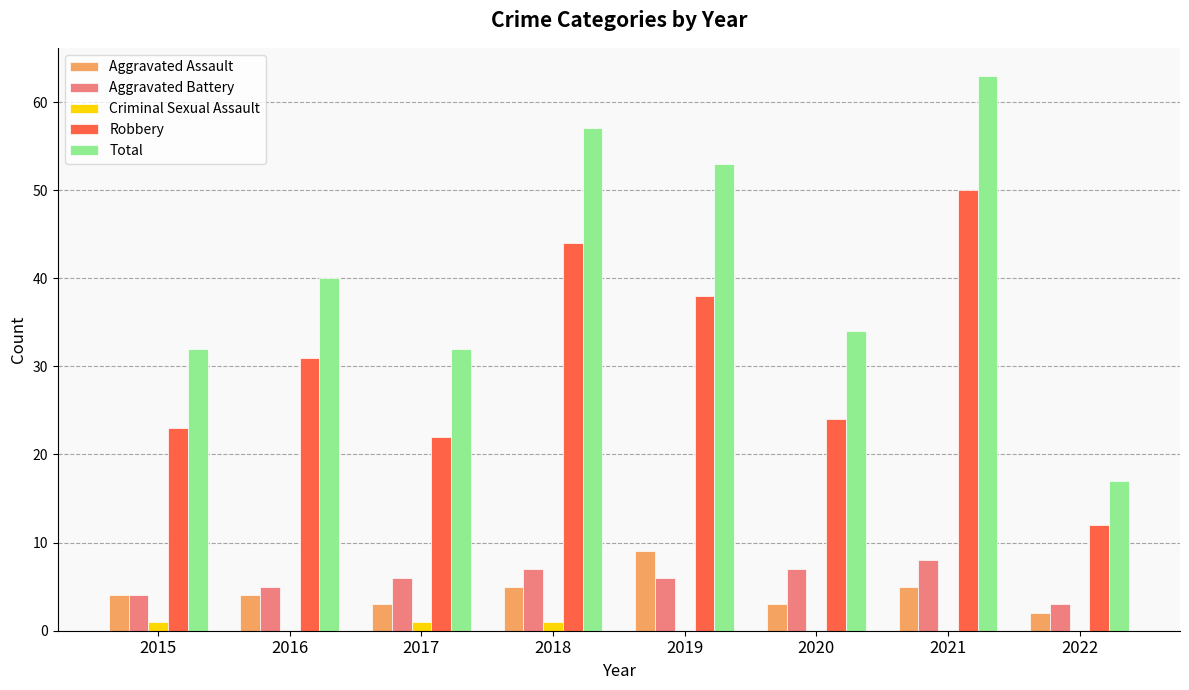

Which category has the highest value across all series?

2021